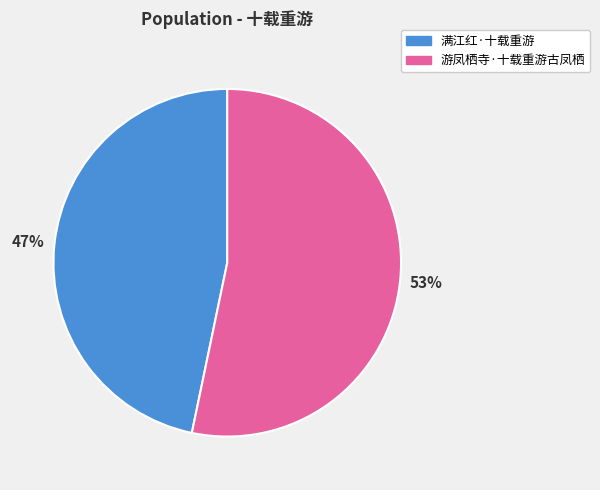

What percentage is the 满江红·十载重游 slice, to the nearest percent?

47%